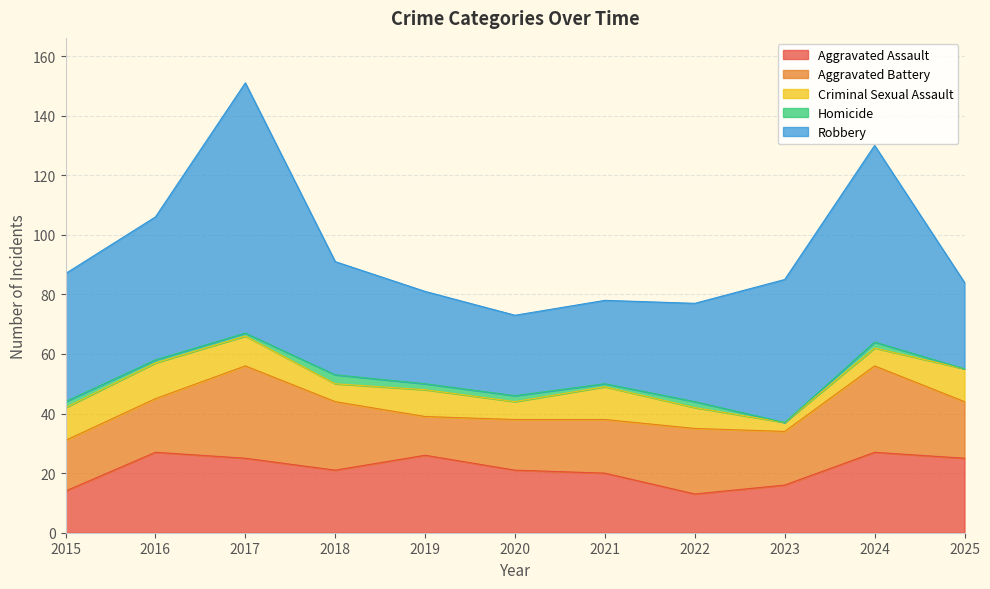

How many interior local valleys does the Aggravated Assault series have?

2